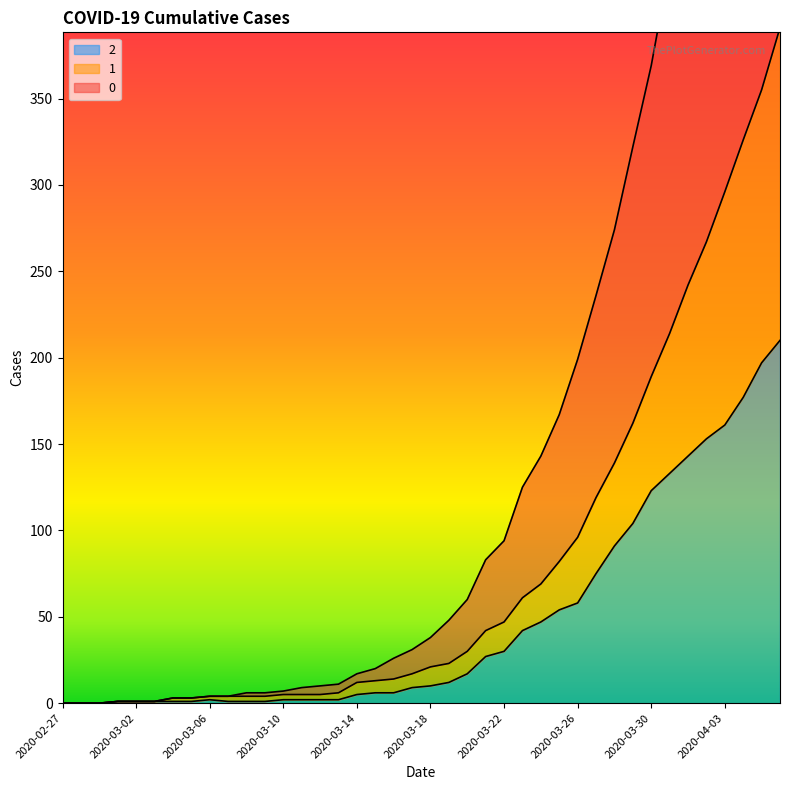

Rank the series by their average value, from highest to lowest.

0, 1, 2